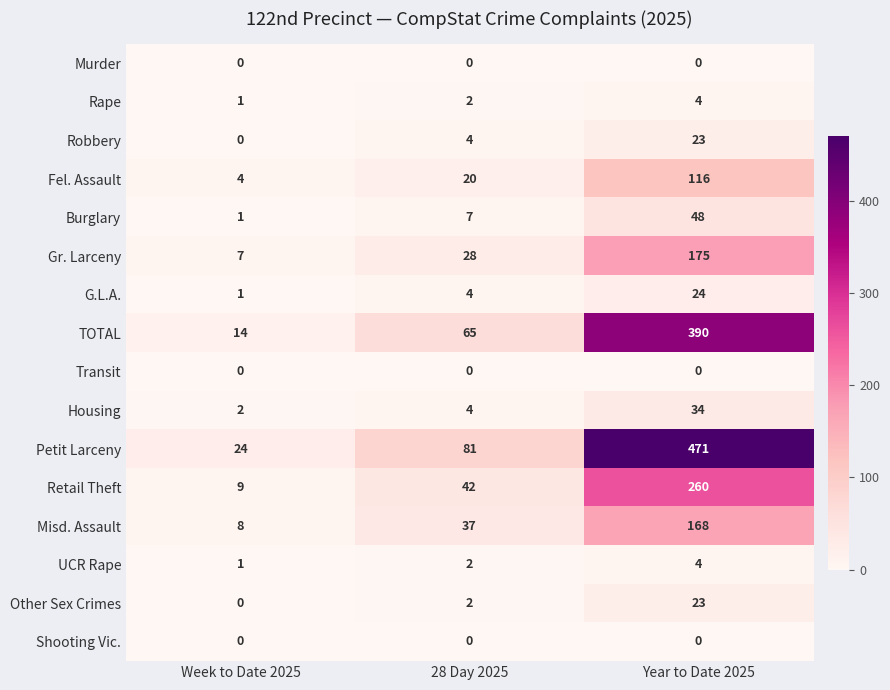

What is the average value of the Robbery series?

9